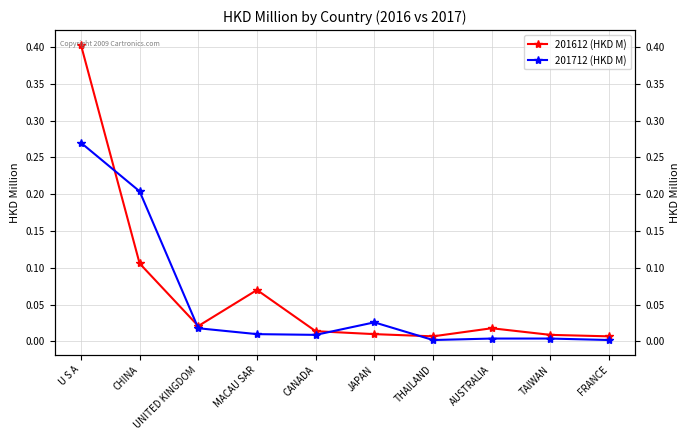

What is the maximum value shown in the chart?

0.4